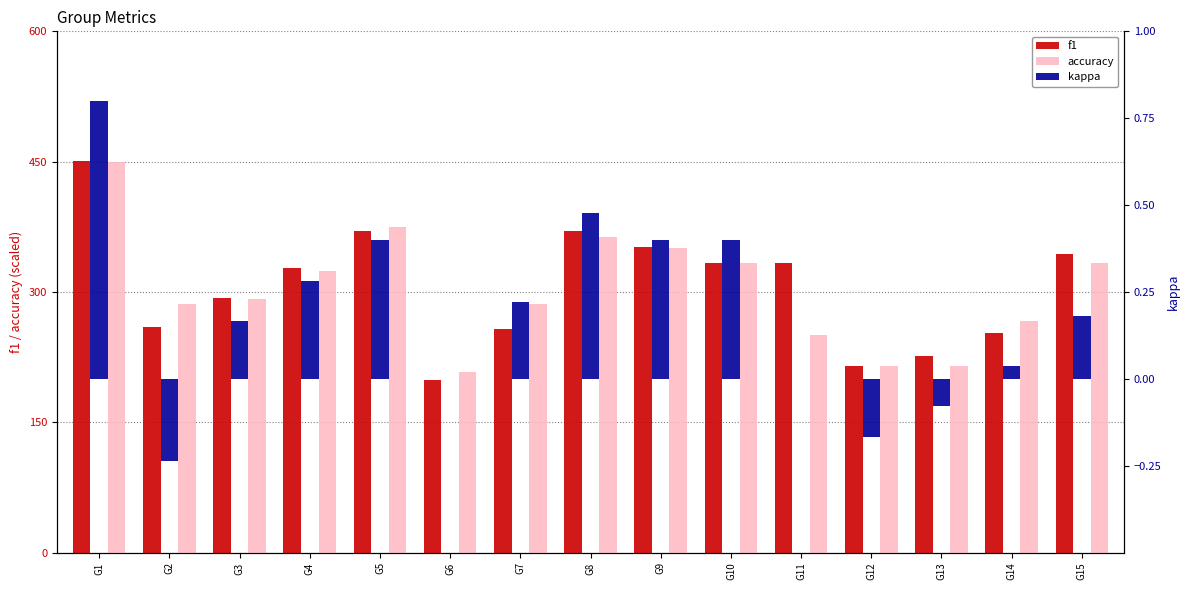

Which category has the highest value across all series?

G1